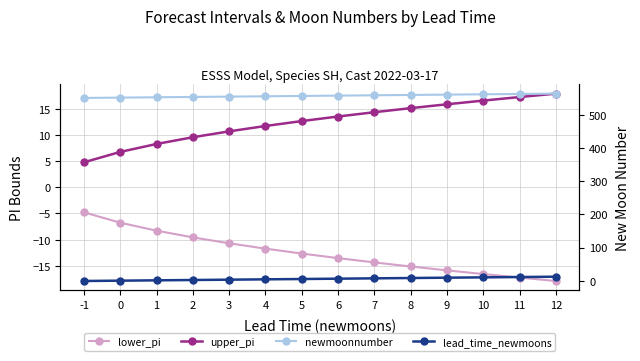

What is the average value of the lead_time_newmoons series?

5.5